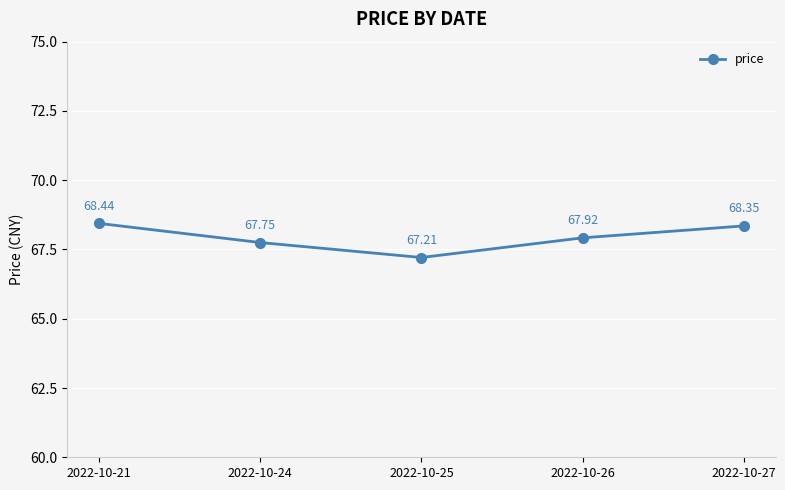

What is the difference between the values at 2022-10-25 and 2022-10-21?

1.2